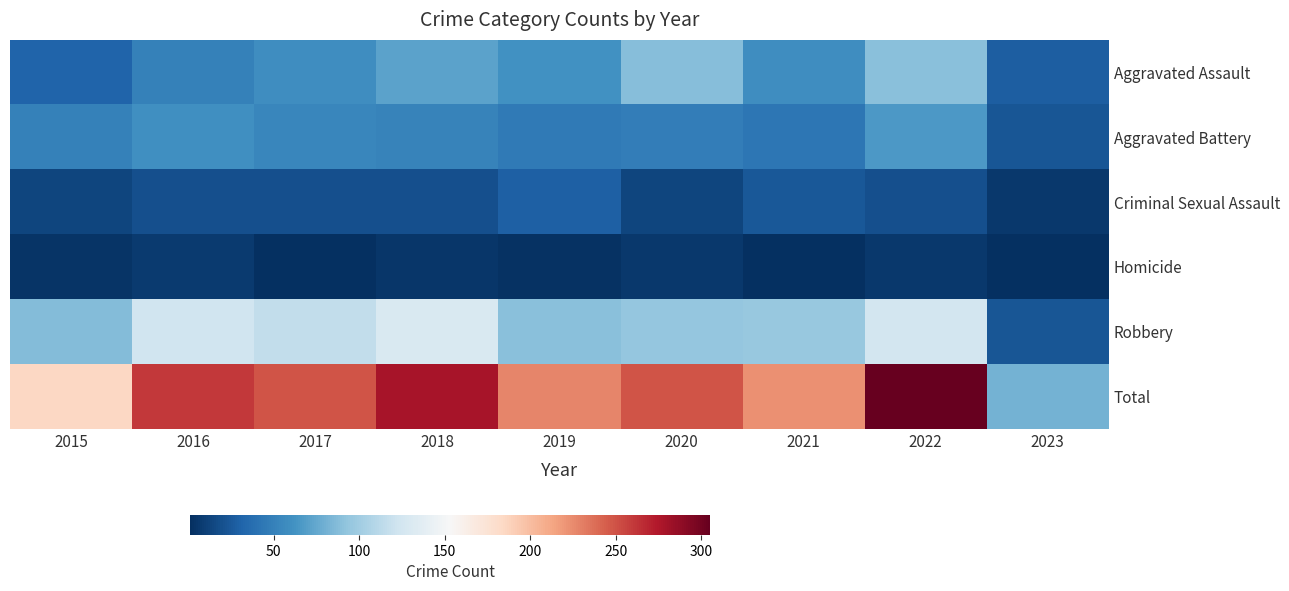

Which has a higher value, 2021 or 2016?

2021